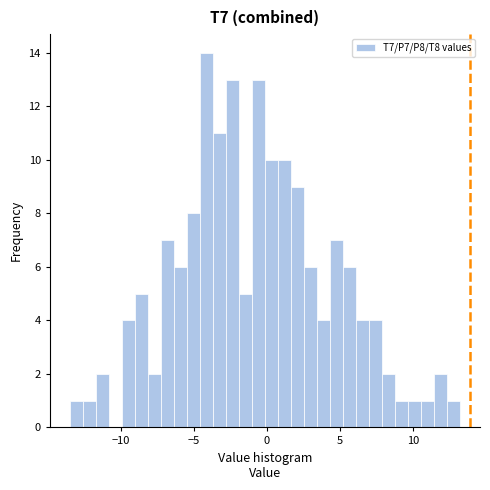

Around what value on the x-axis is the tallest bar? Give the approximate position of its centre, as read against the axis.

-4.0